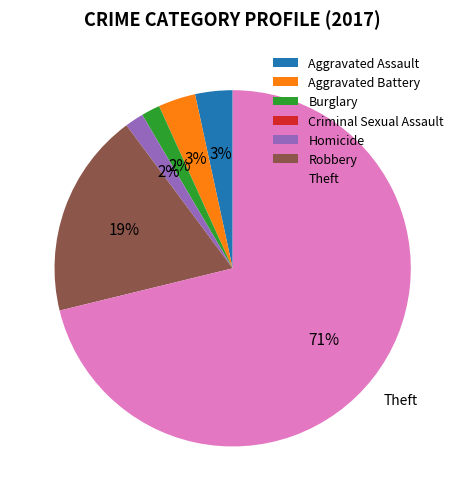

Is Theft the majority of the pie?

Yes